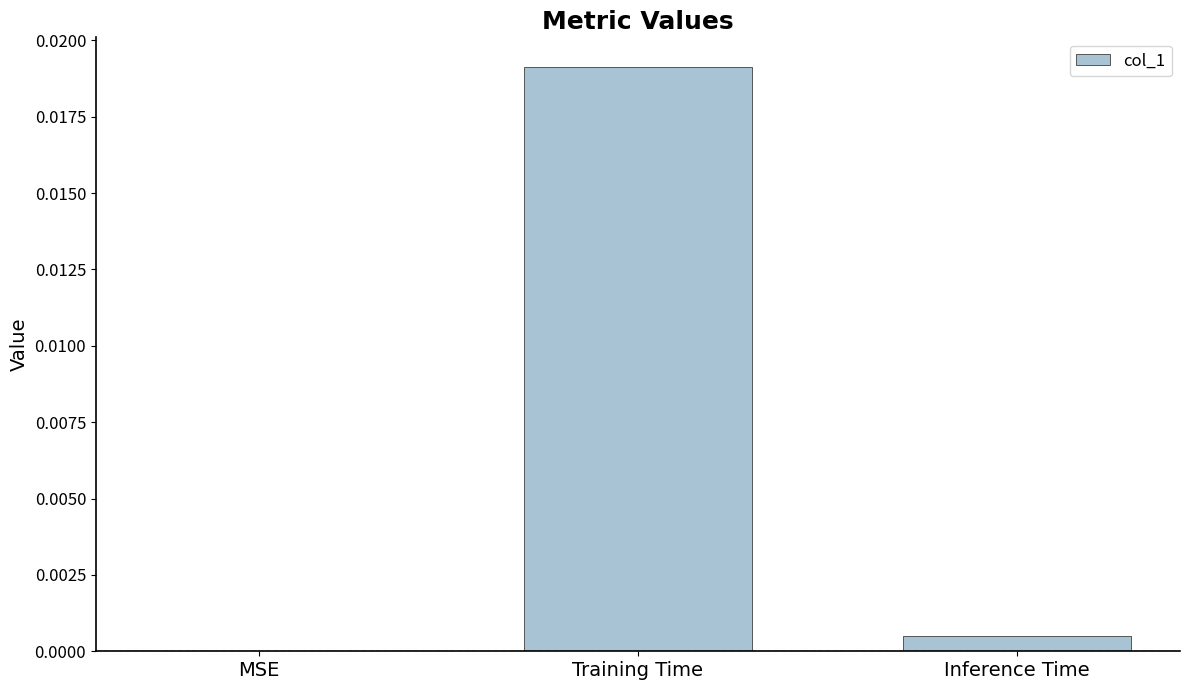

The value at Inference Time is 0.0. True or false?

True